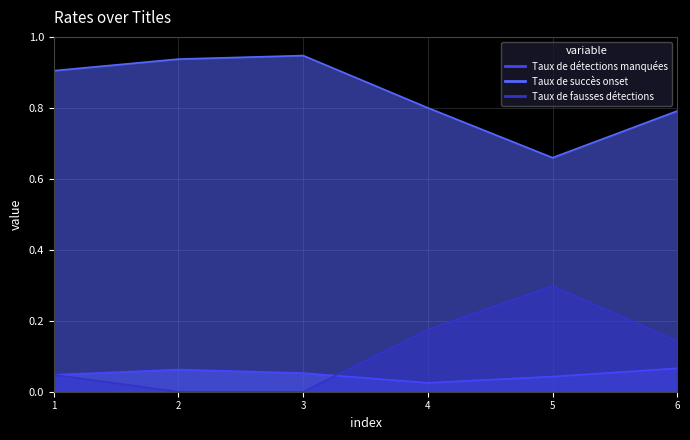

Does the chart display data point markers on the line(s)?

No